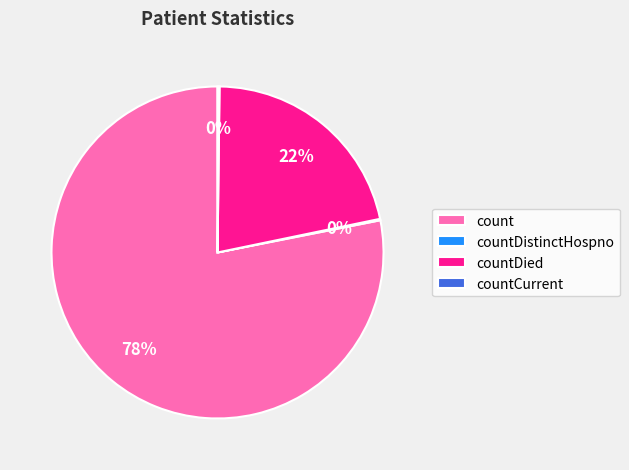

What is the largest slice in the pie chart?

count